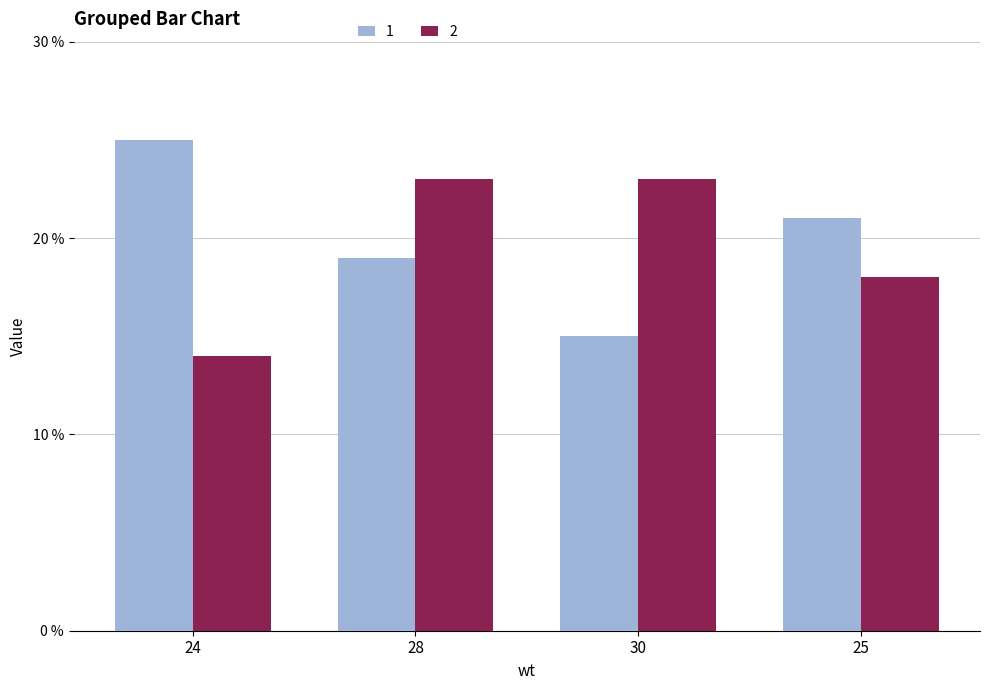

What are all the series names shown in the legend?

1, 2